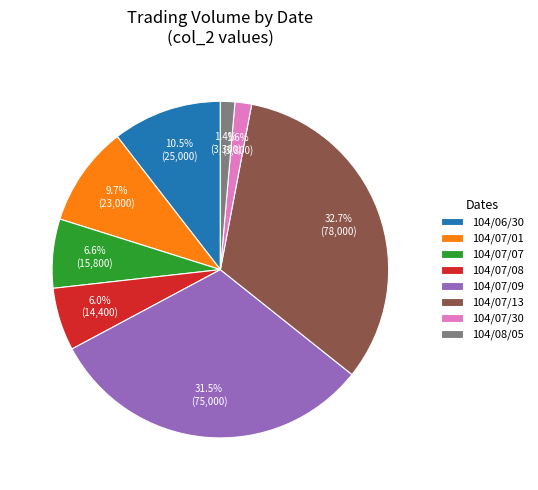

Which slice is the largest?

104/07/13